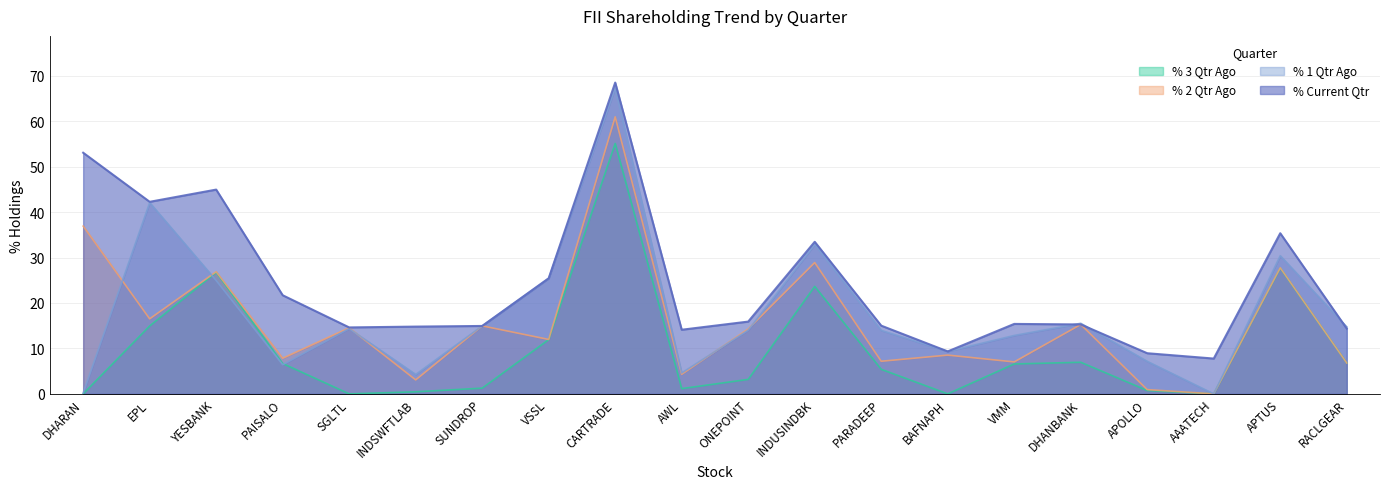

True or false: % Current Qtr has more than 2 points higher than both neighbors.

True